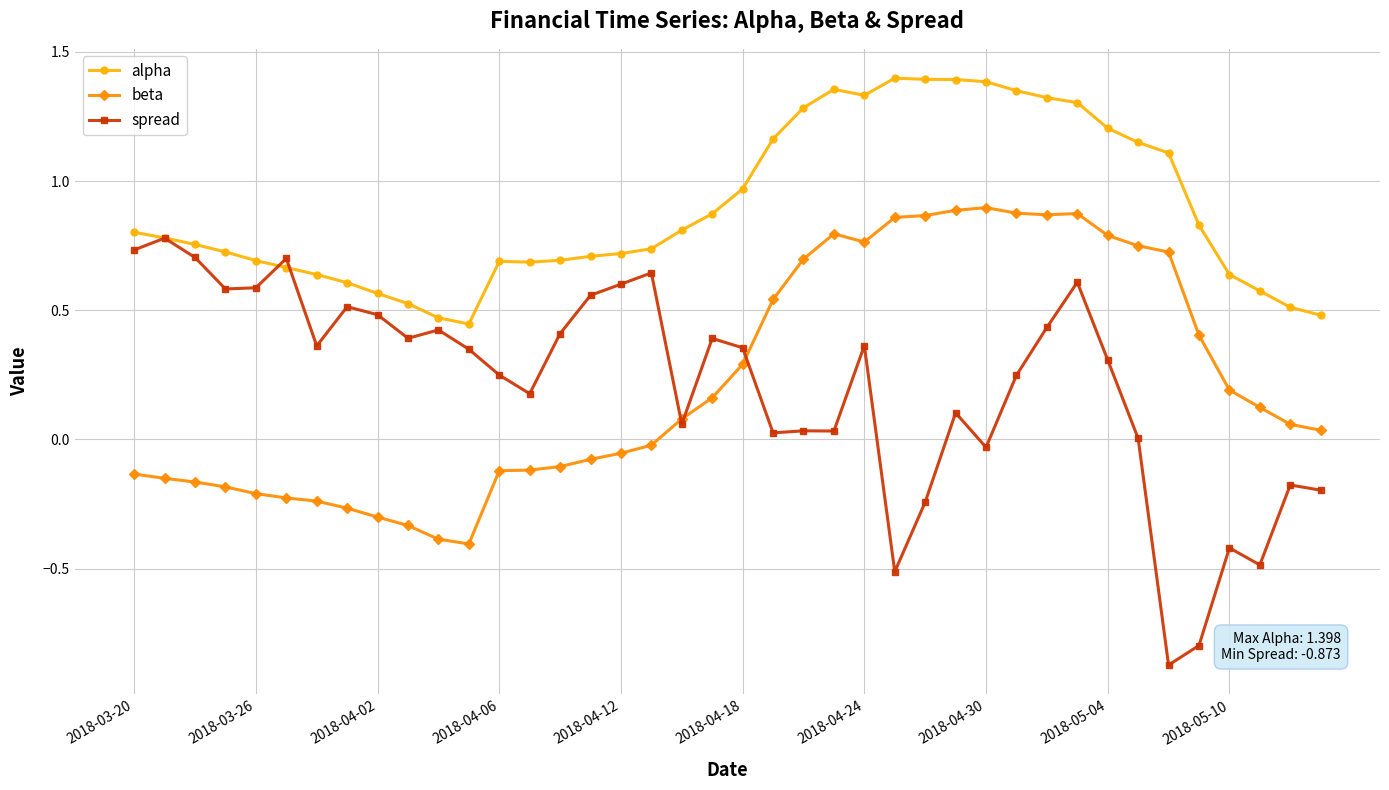

What is the minimum value for beta?

-0.4